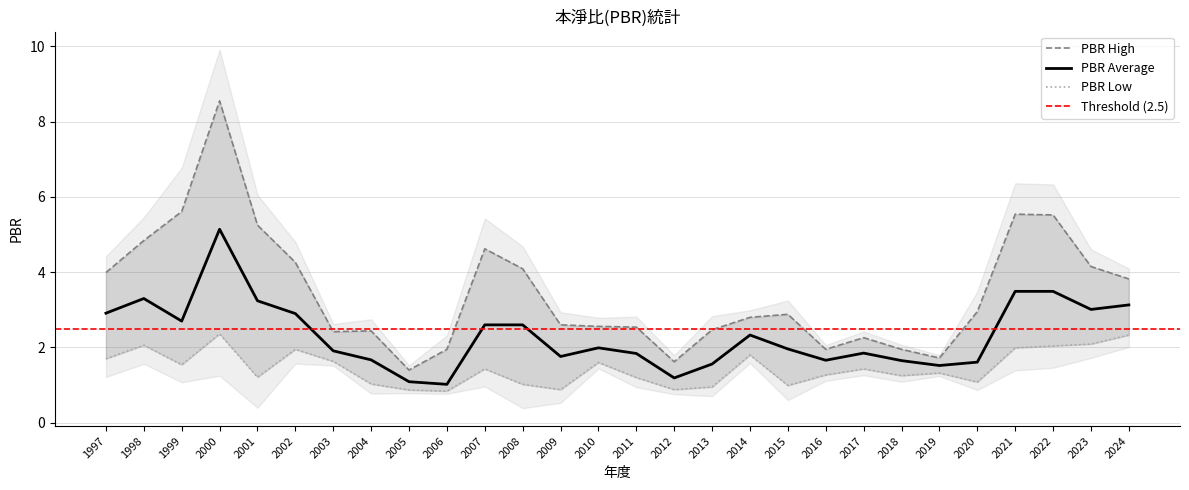

List the series in order of their peak value, highest first.

PBR_high, PBR_avg, PBR_low